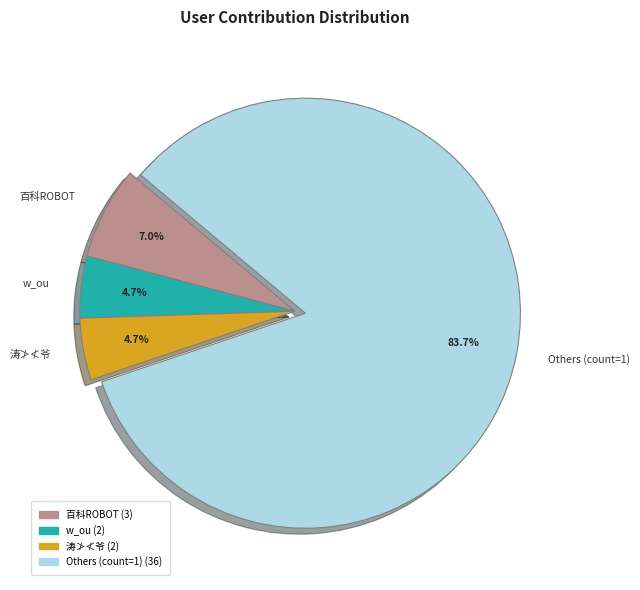

Count the number of slices in the pie.

4